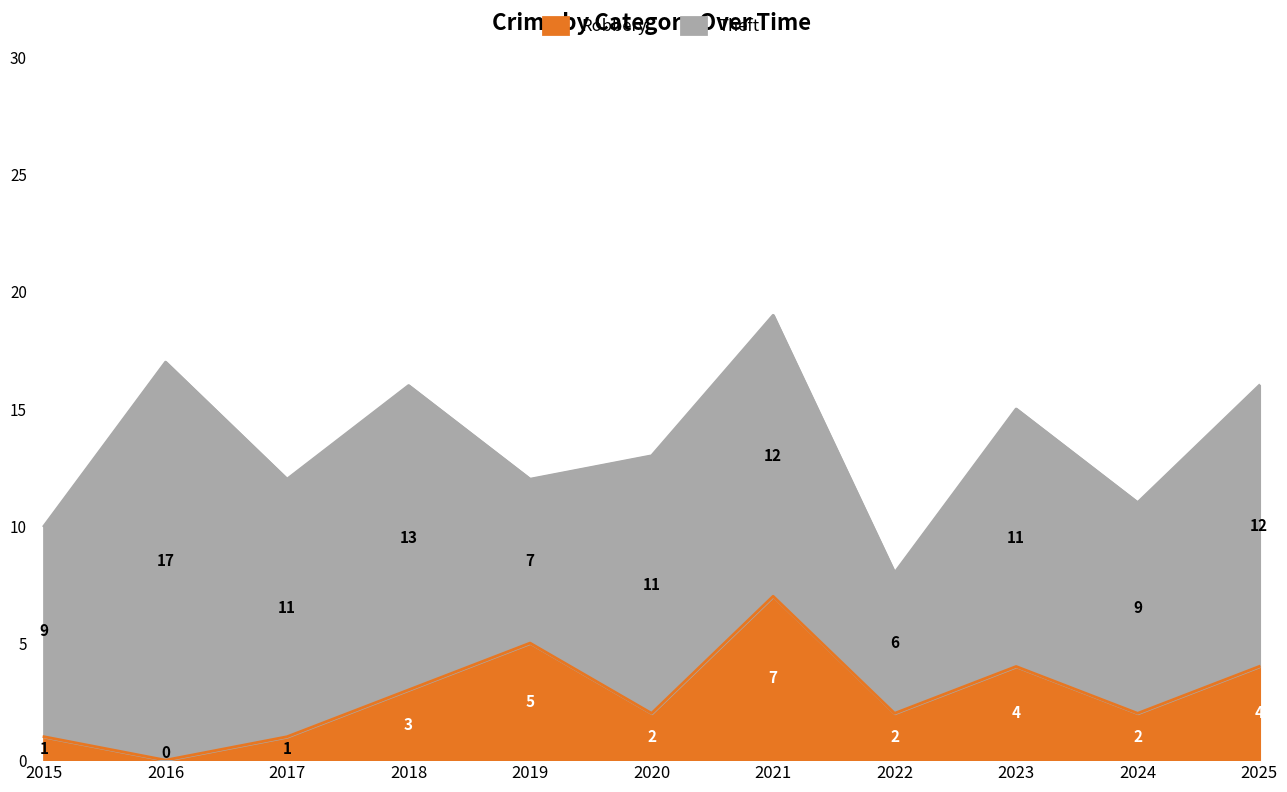

True or false: the data shows 1 at 2017.

True